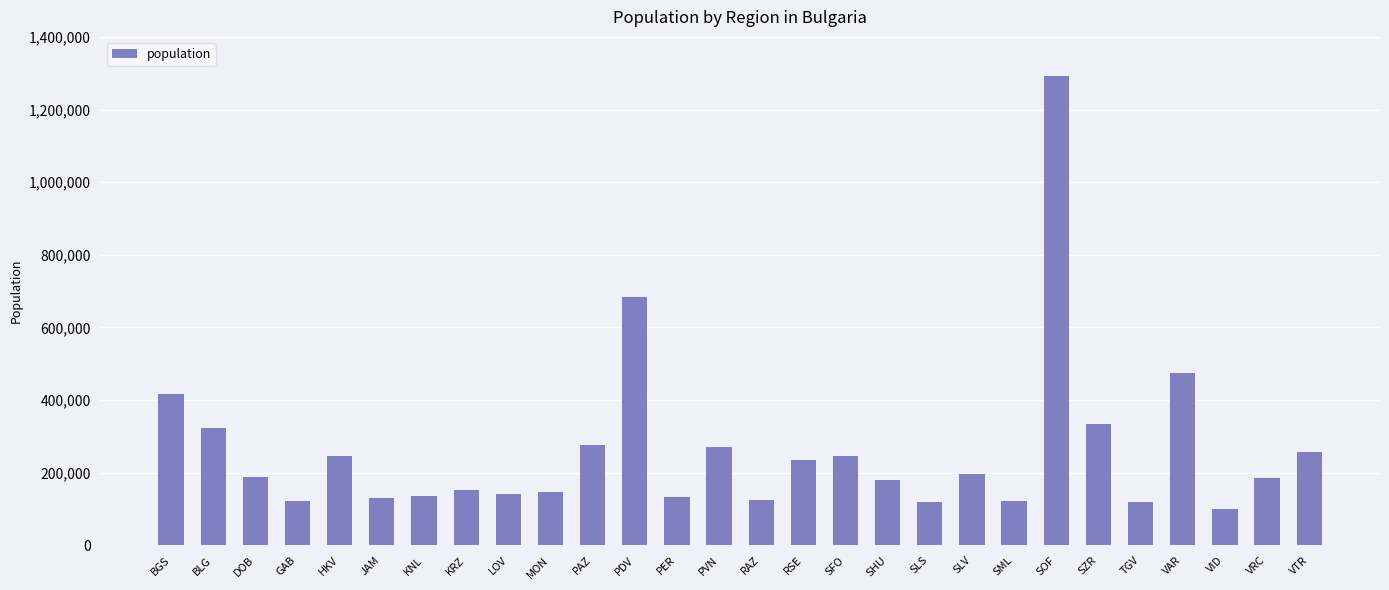

What is the label of the 7th bar from the left?

KNL